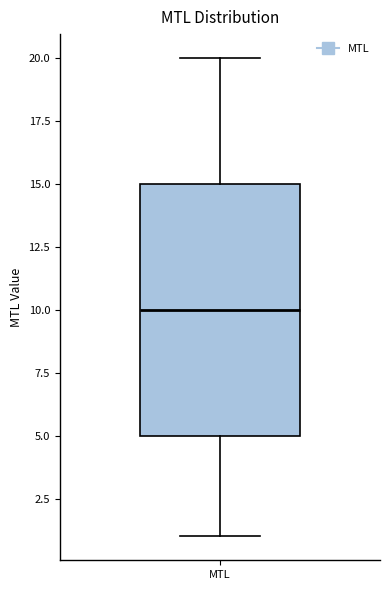

Transcribe this box plot: give where the median line is, the range the box spans, and where the two whiskers end, as read against the y-axis. The values are not printed on the chart, so give them approximately, as read against the axis.

median 10, box 5 to 15, whiskers 1 to 20